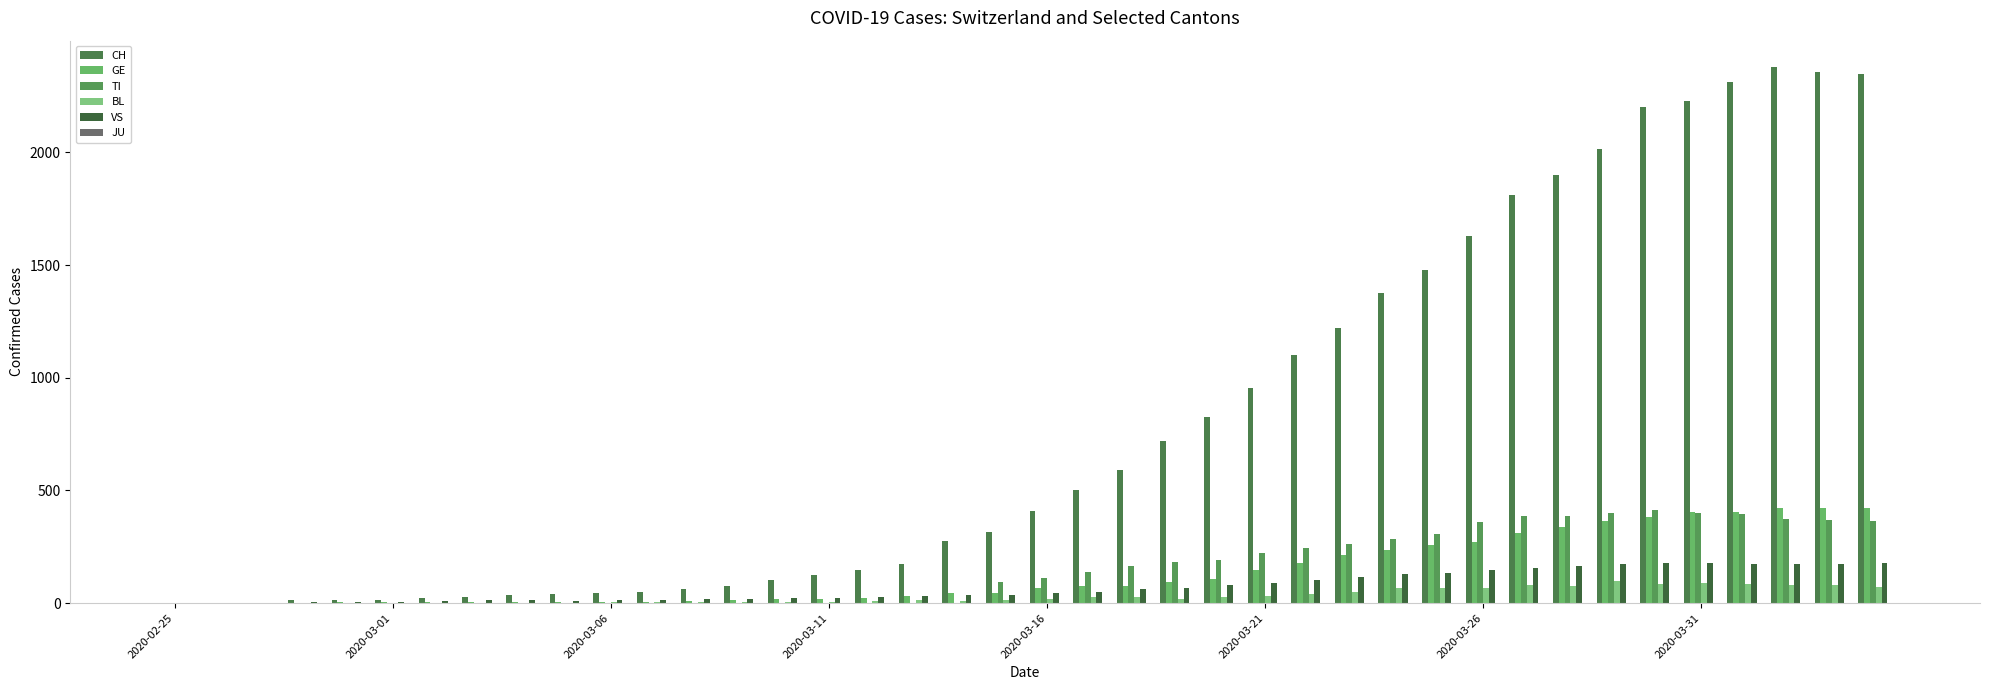

How many series are shown in this chart?

5